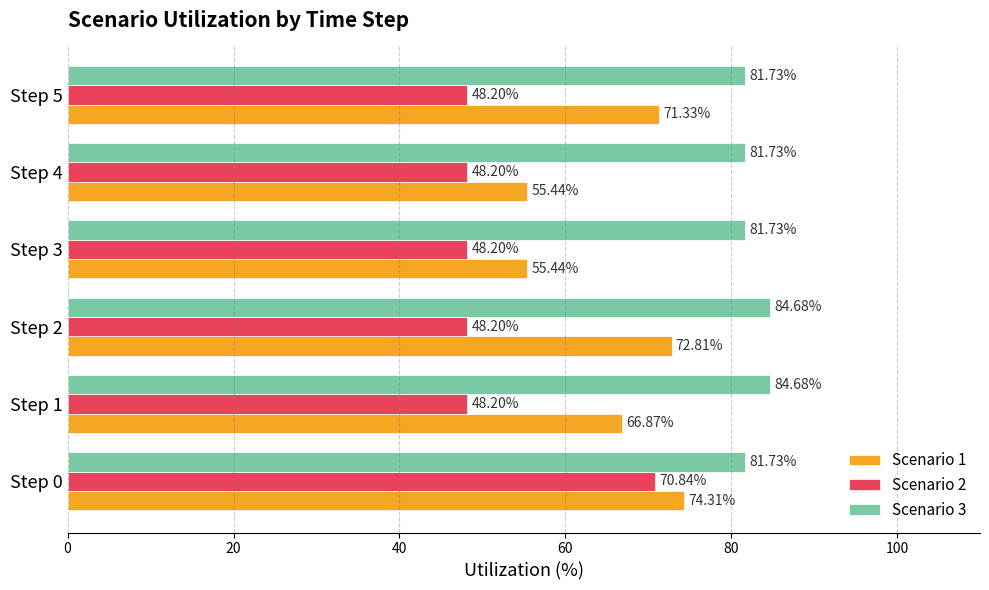

Which series has the largest range (max minus min)?

Scenario 2